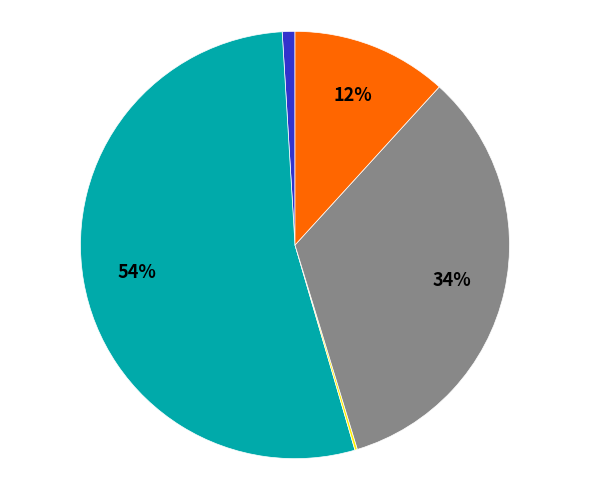

Does any single category account for the majority?

Yes